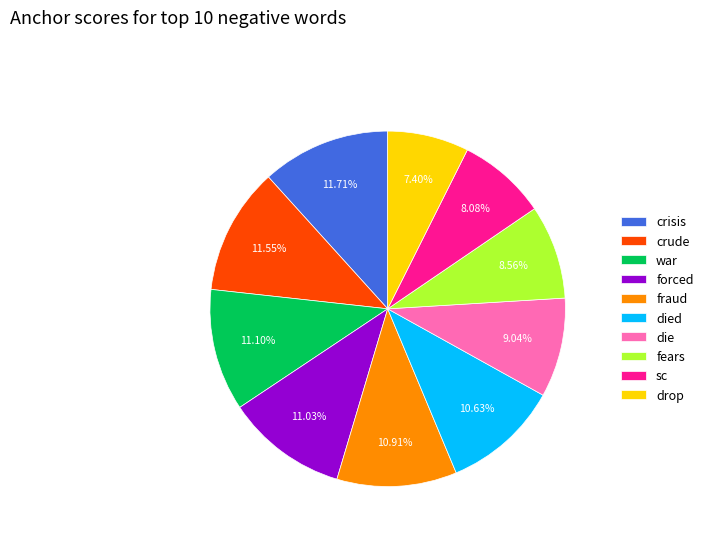

To the nearest percent, what portion does died represent?

11%